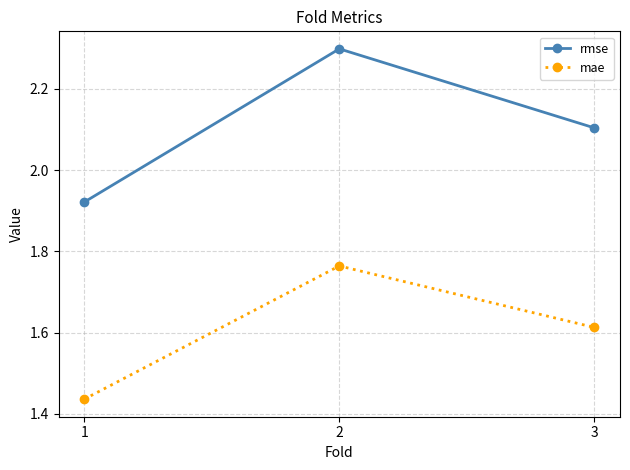

At which label does rmse first exceed 2?

2